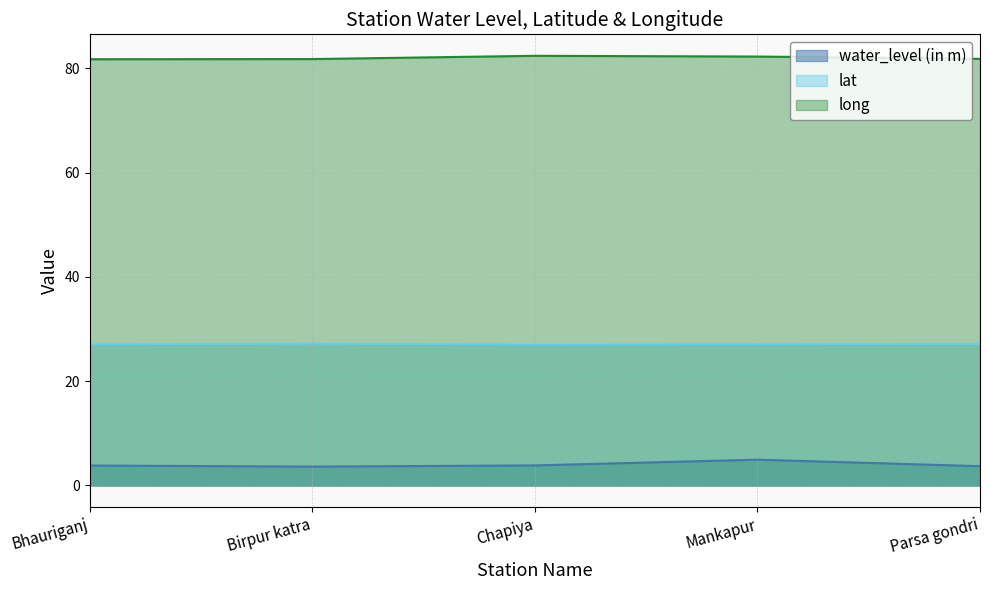

Does the chart display data point markers on the line(s)?

No